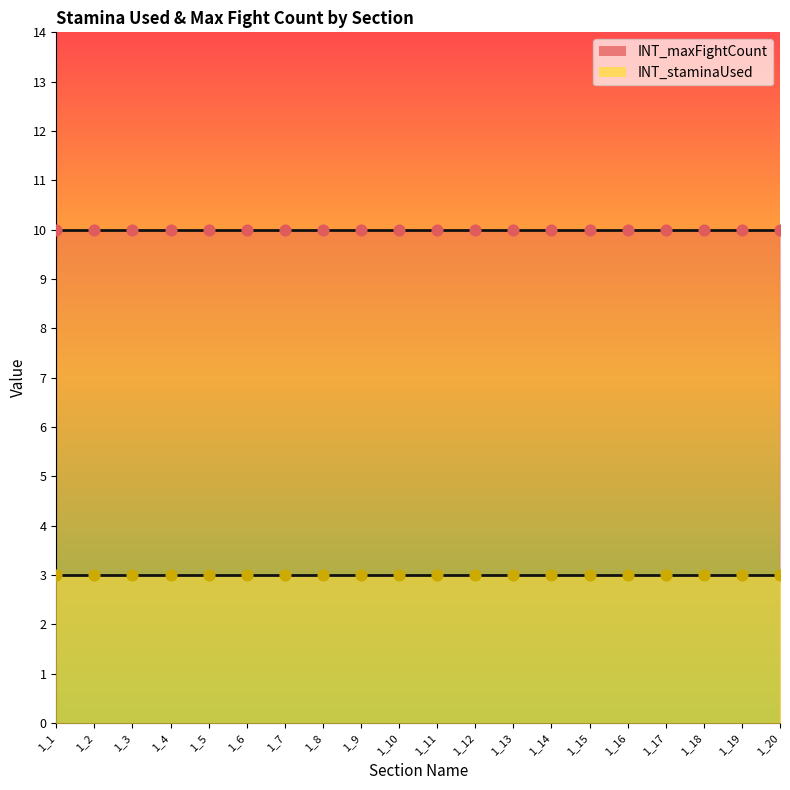

At which category is the sum across all series the highest?

1_1